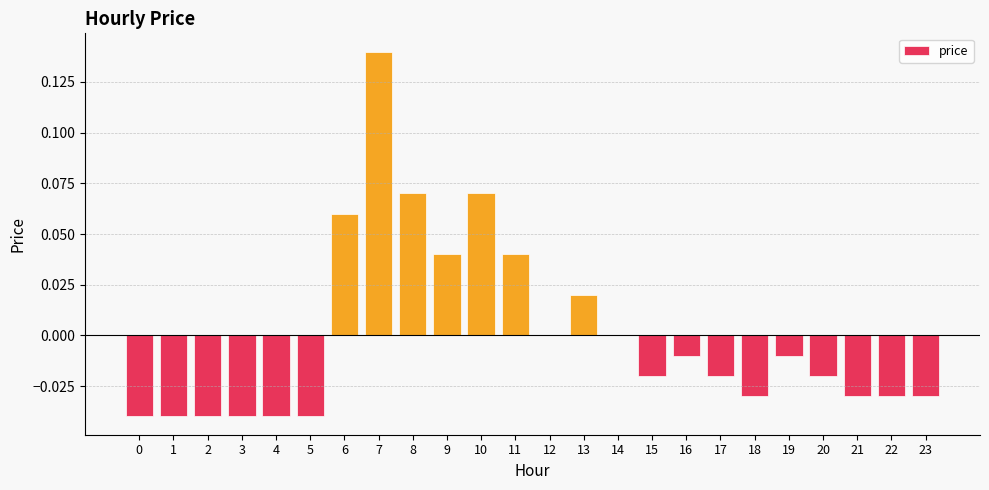

Are the bars horizontal?

No